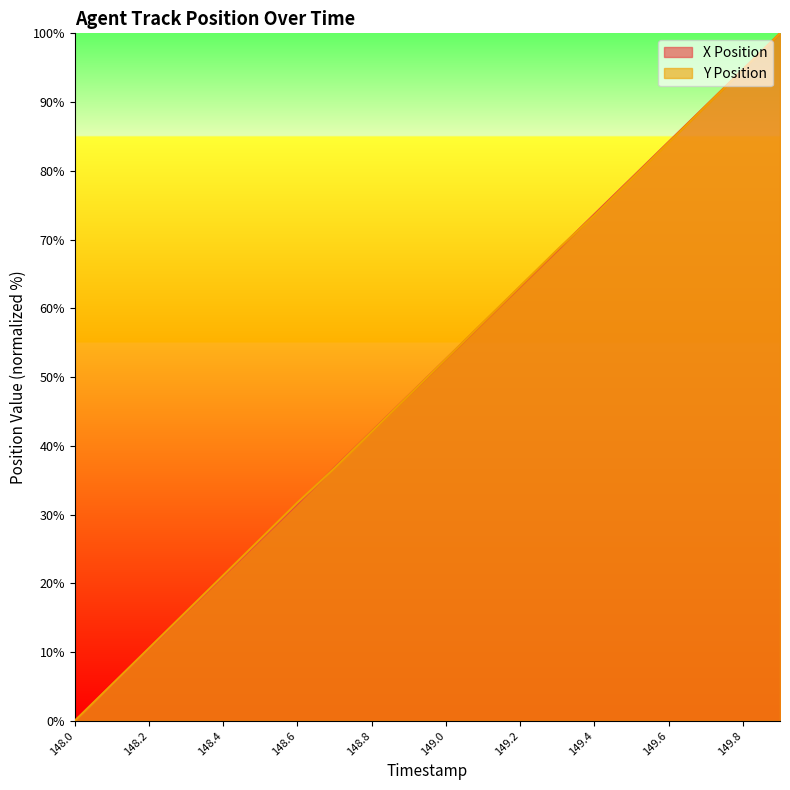

True or false: Y Position has a value of 14.8 at 149.1.

False